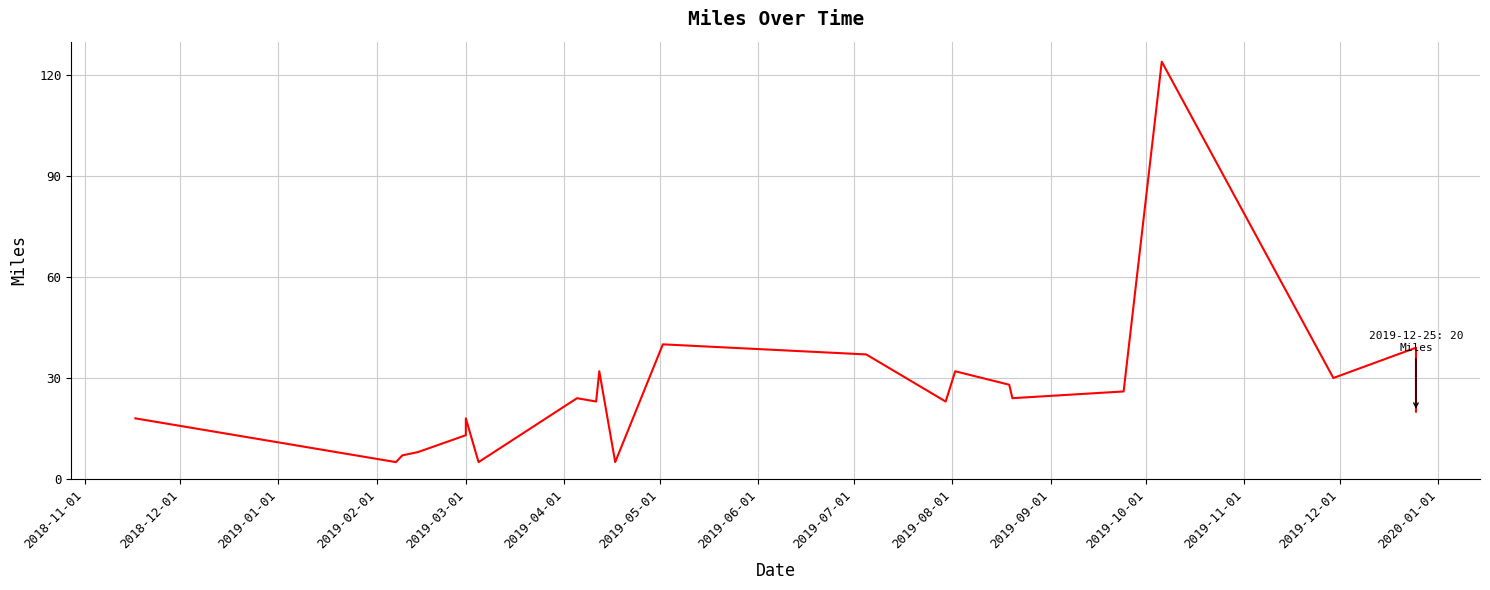

True or false: the data shows 11 at 2019-01-01.

False